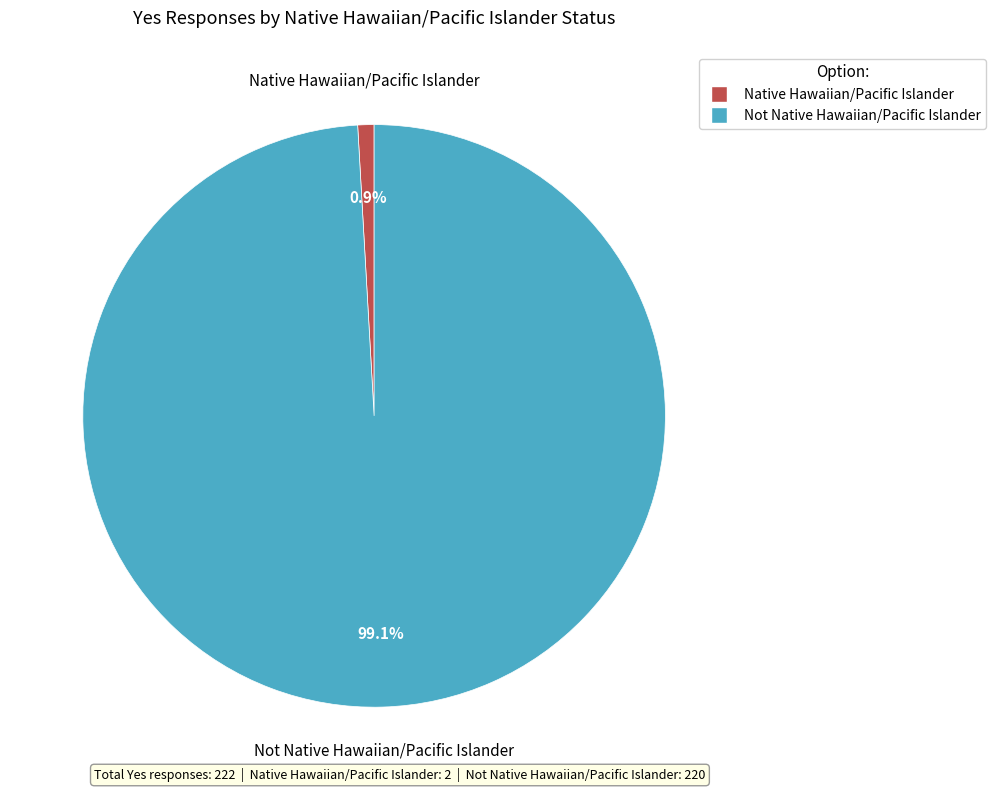

What is the smallest slice in the pie chart?

Native Hawaiian/Pacific Islander